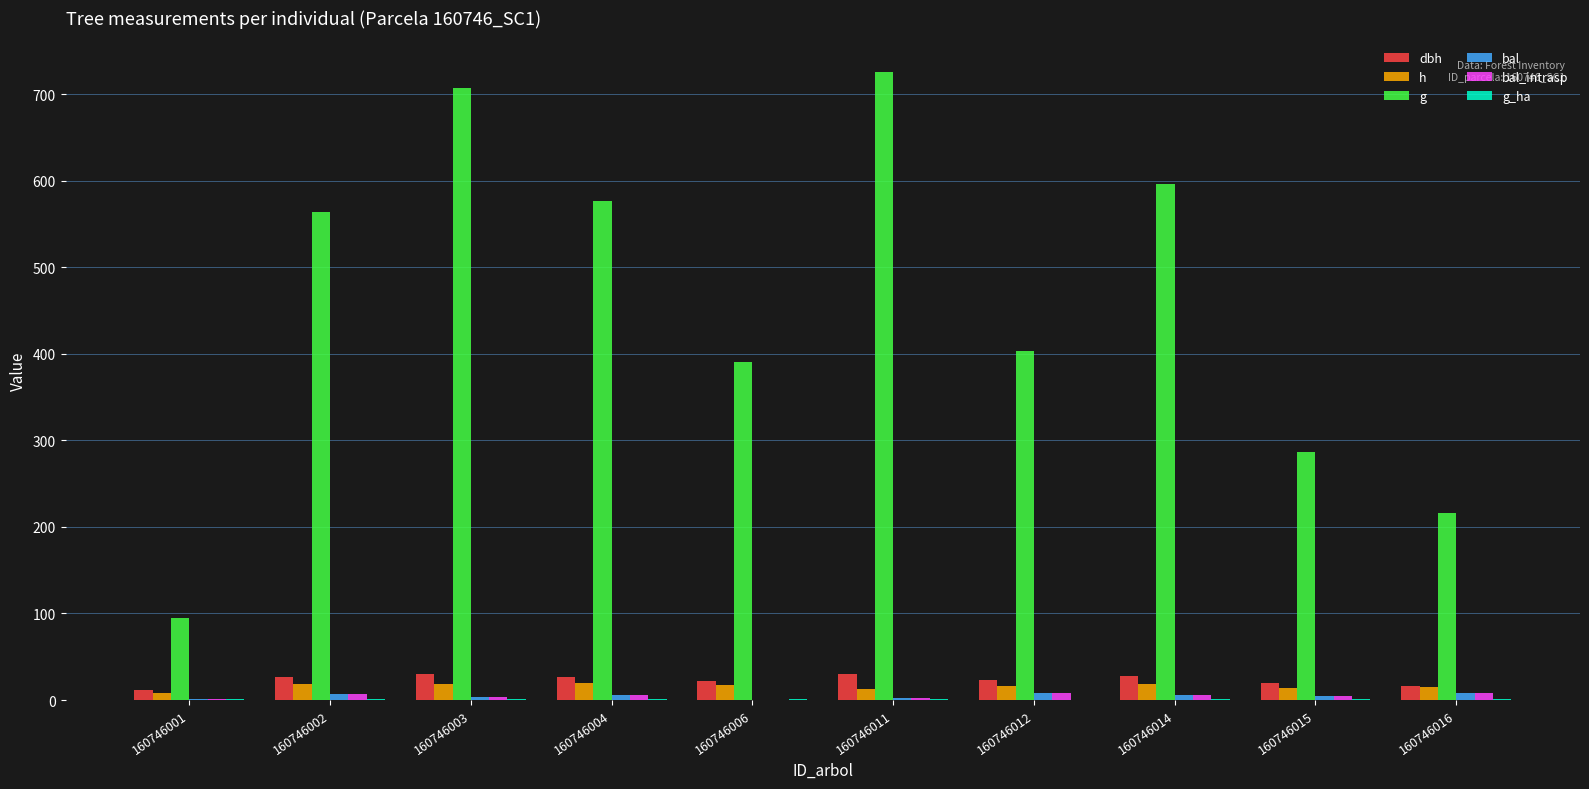

Is it true that bal_intrasp equals 3.5 at 160746003?

True